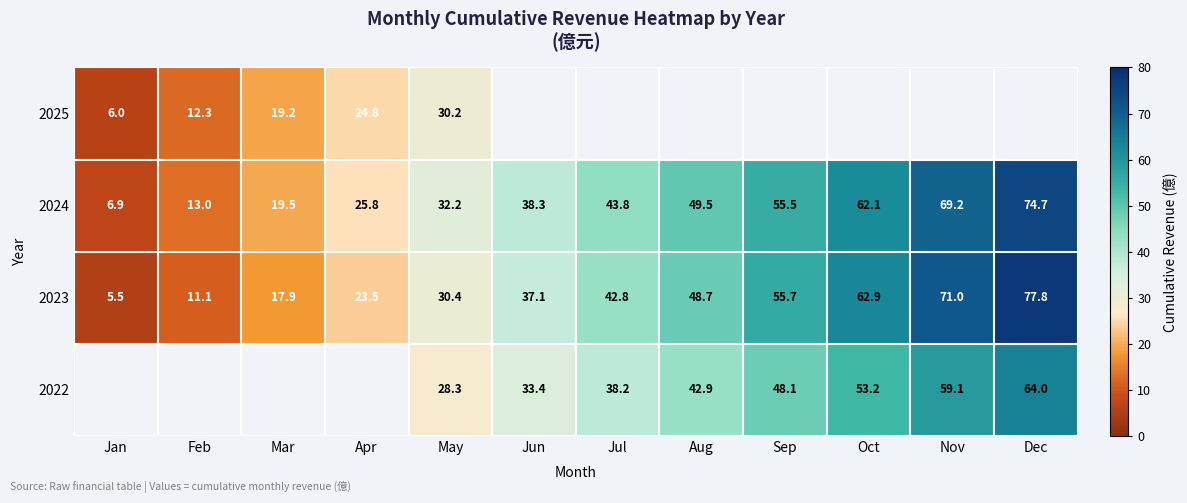

The 2024 series shows 11.5 at Jan. True or false?

False